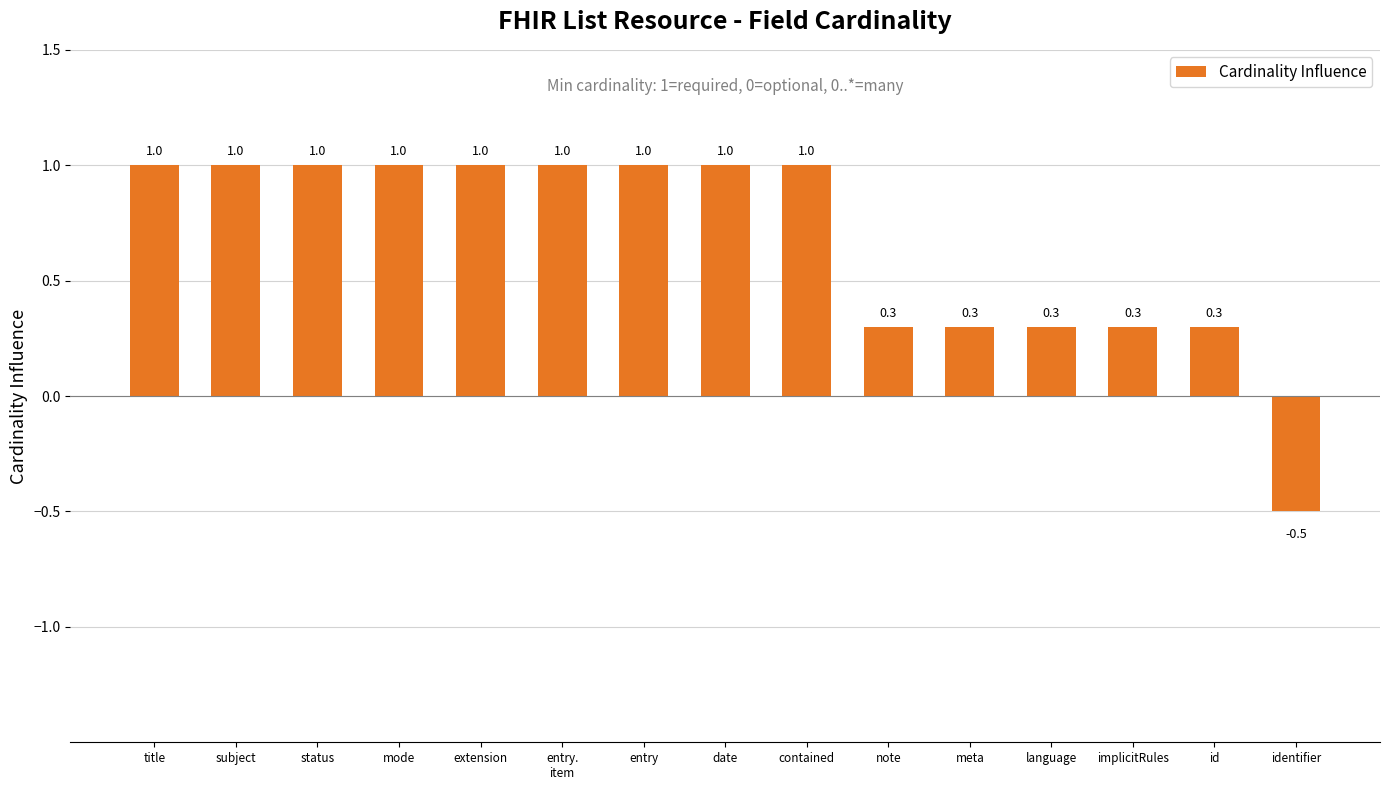

What value does the data have at identifier?

-0.5